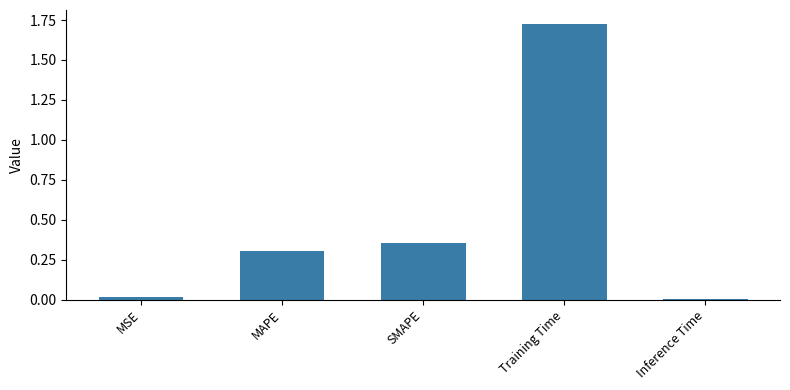

Which has a higher value, Training Time or MSE?

Training Time